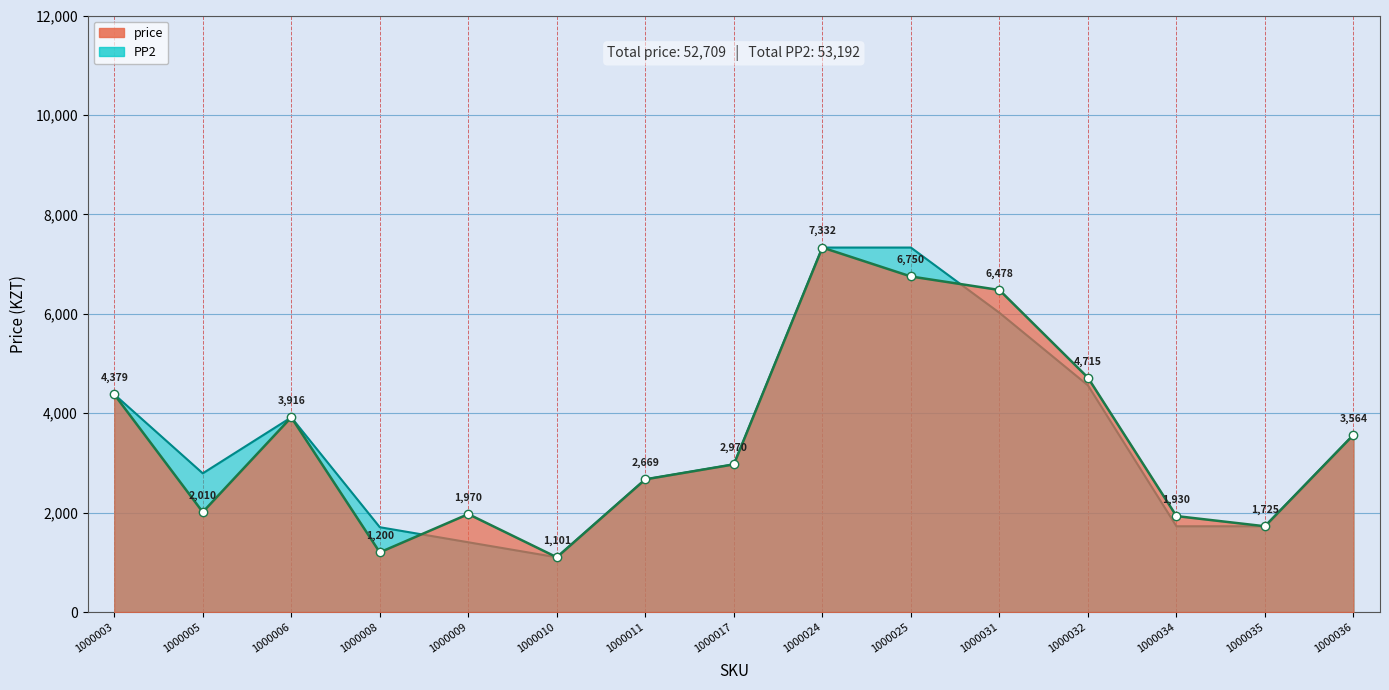

What is the approximate value of price at 1000035, to the nearest 10?

1720